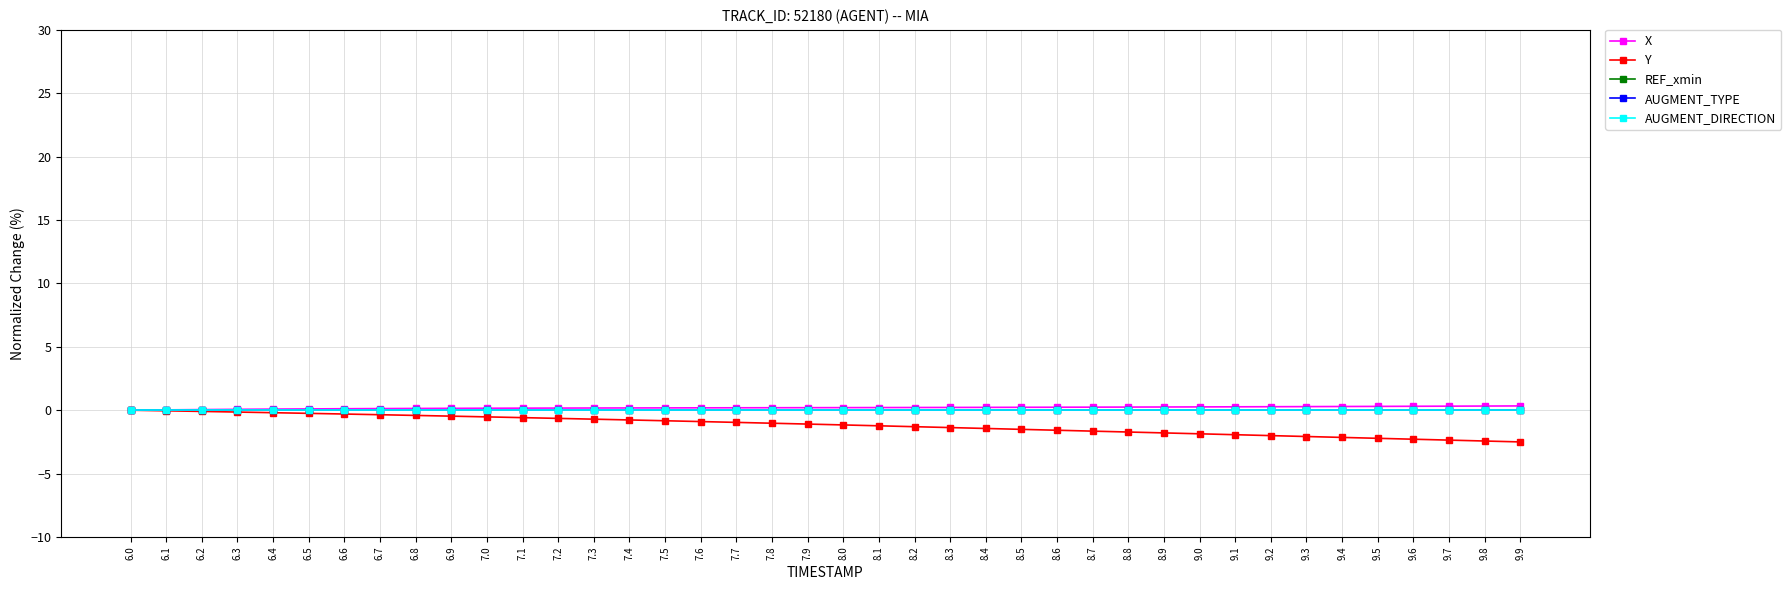

Does the chart have visible grid lines?

Yes